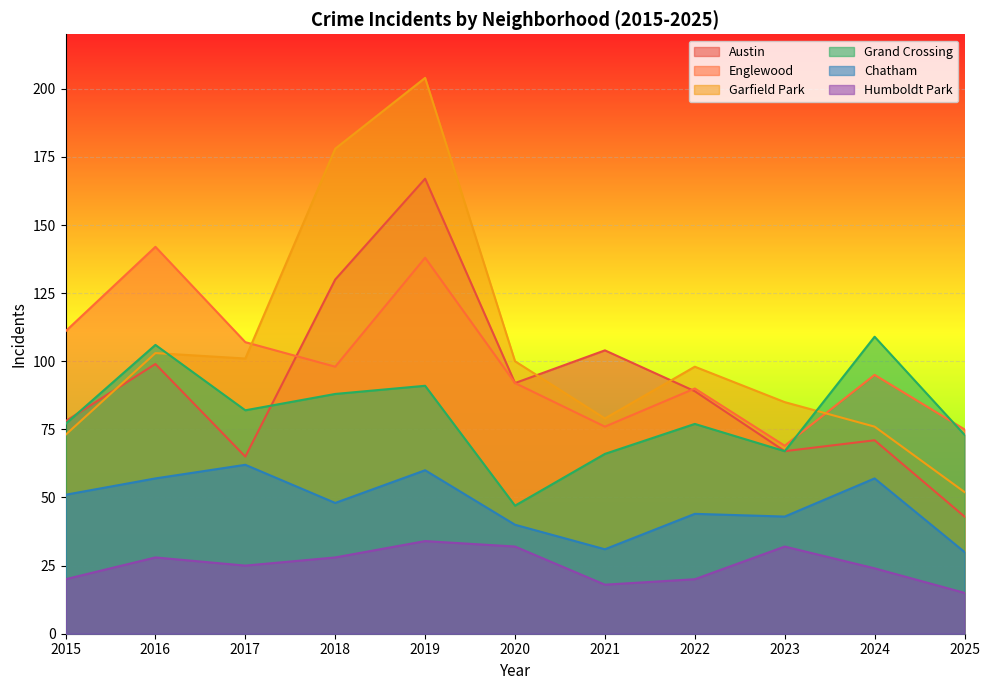

In Garfield Park, how many points are higher than both neighbors (excluding endpoints)?

3